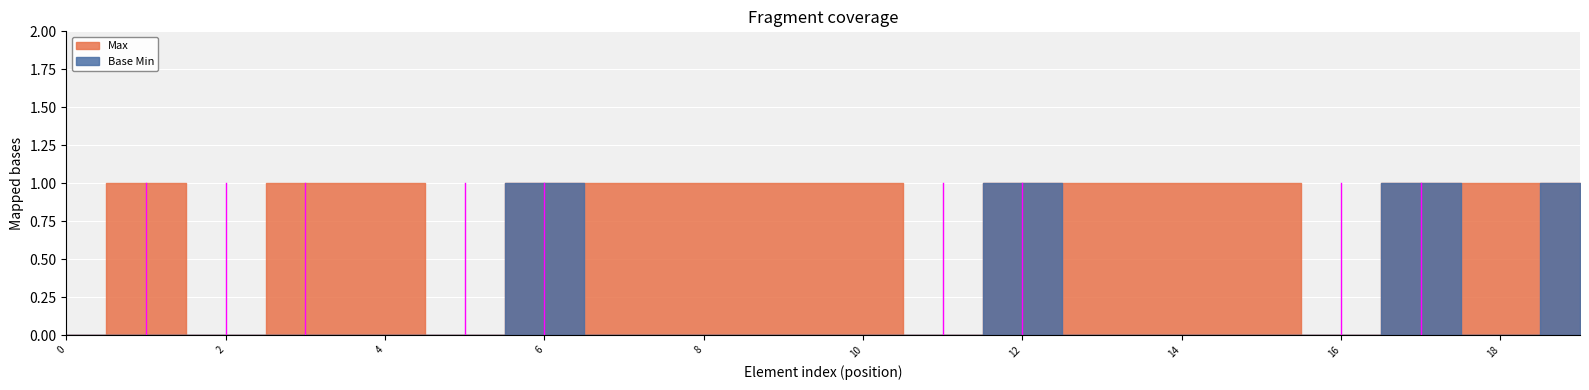

What is the greatest value displayed?

1